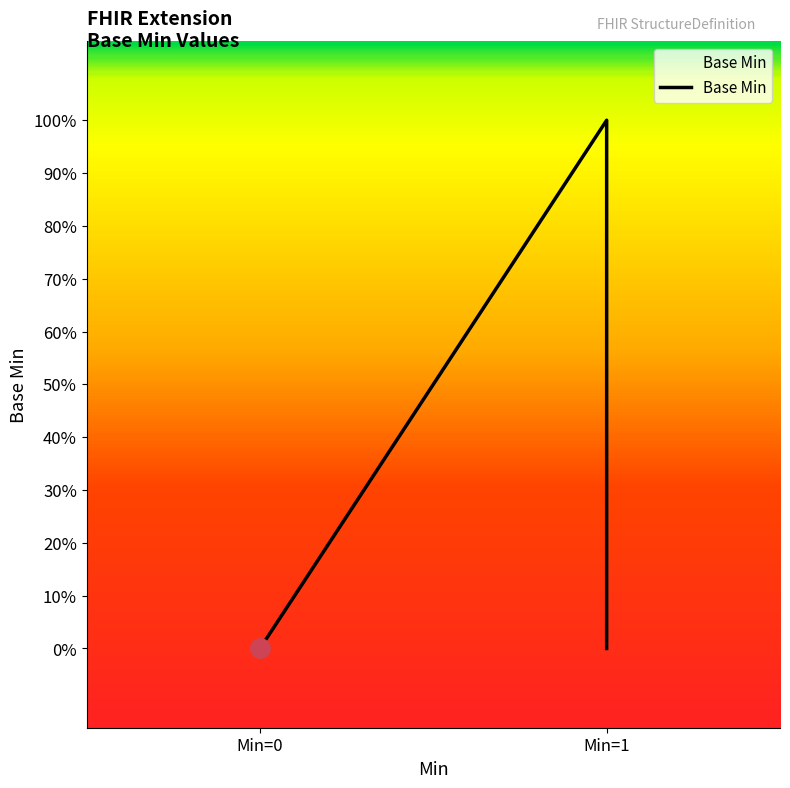

How many points are higher than both their immediate neighbors (excluding endpoints)?

1